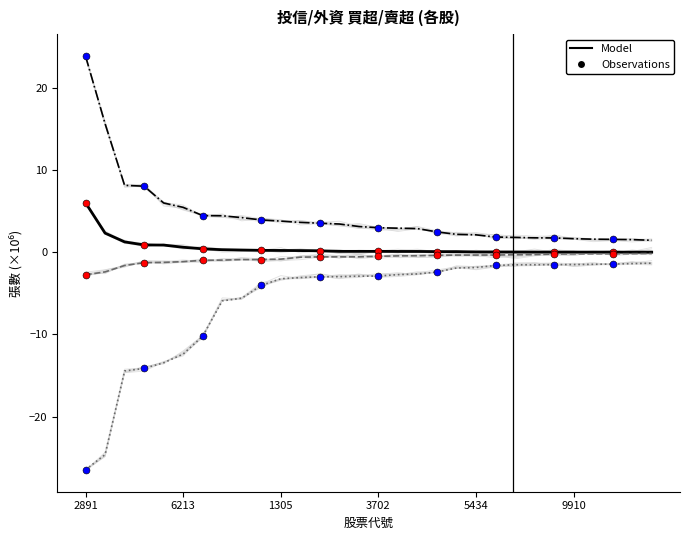

Is the value of 外資買超 at 15 greater than the value of 投信買超 at 8?

Yes